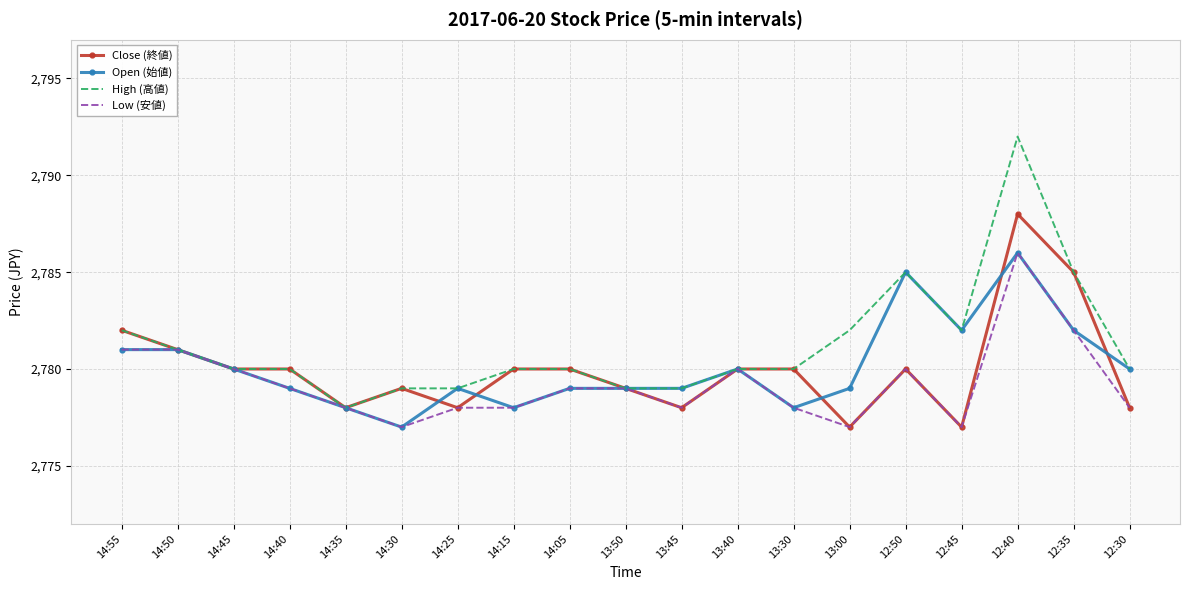

Is it true that High (高値) equals 3696 at 12:40?

False